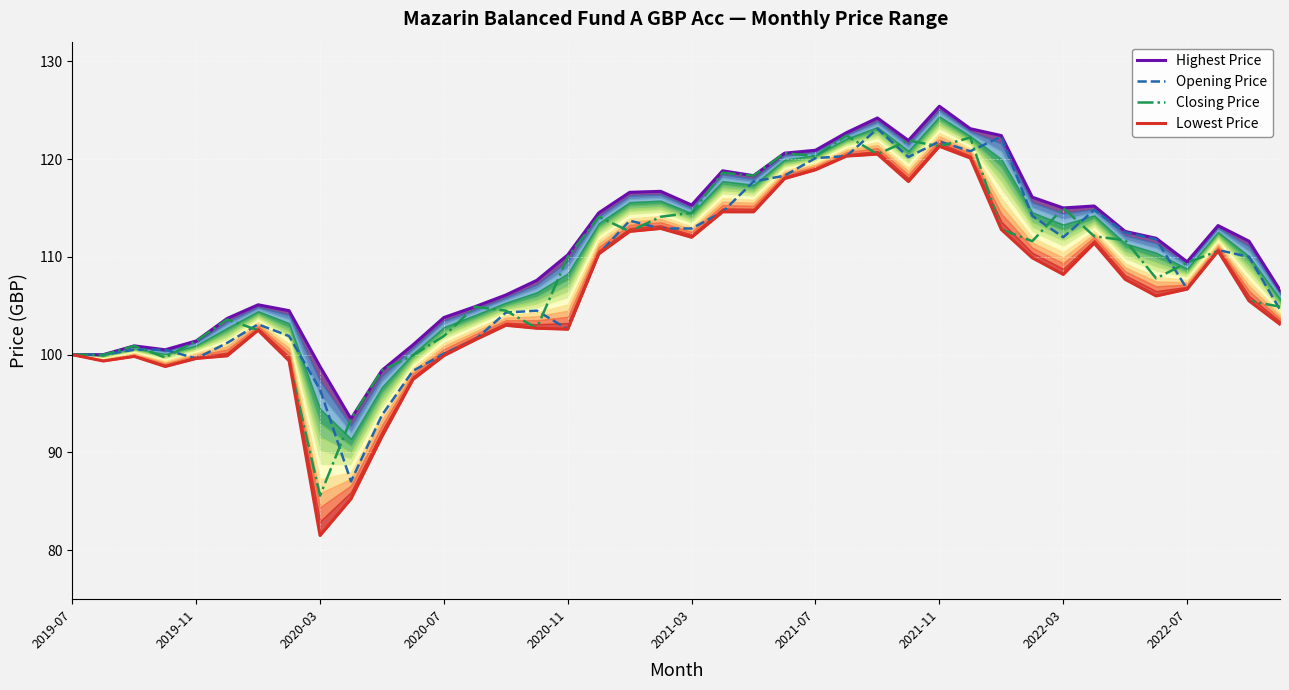

What is the lowest value of the Opening Price series?

87.0